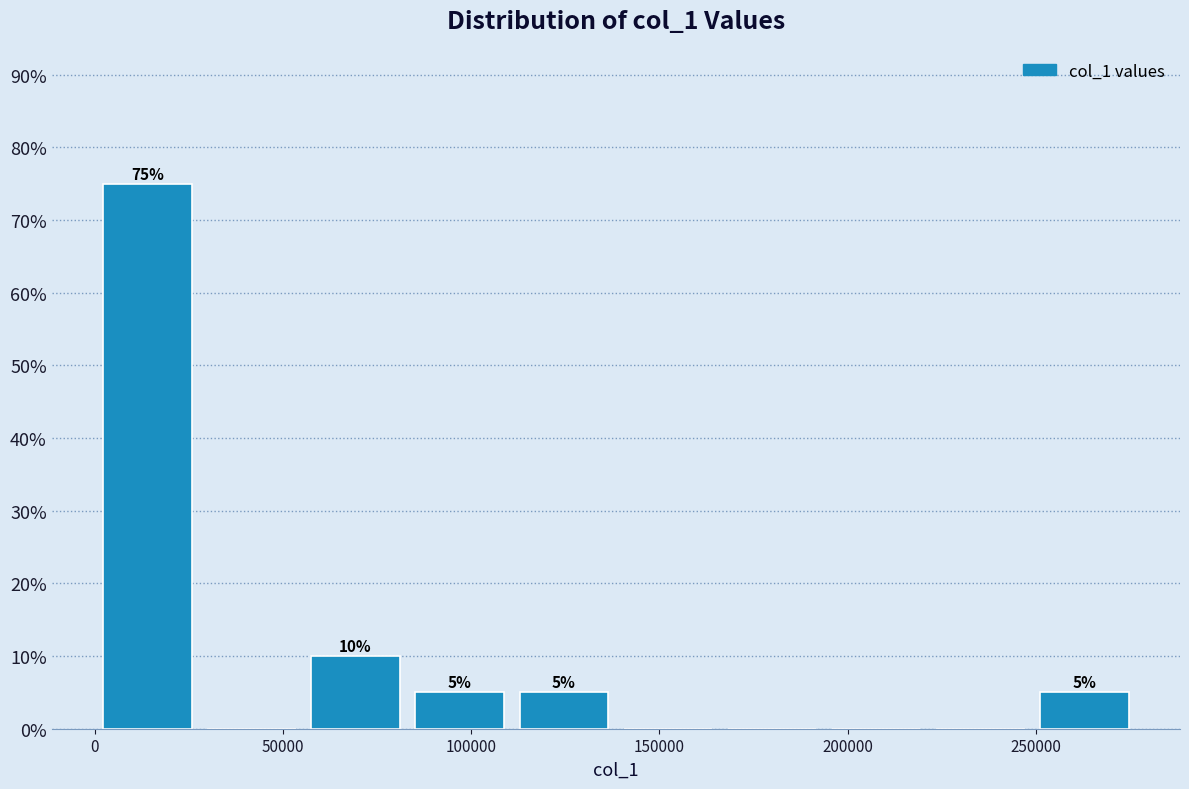

Which range on the x-axis has the tallest bar?

0 to 30000